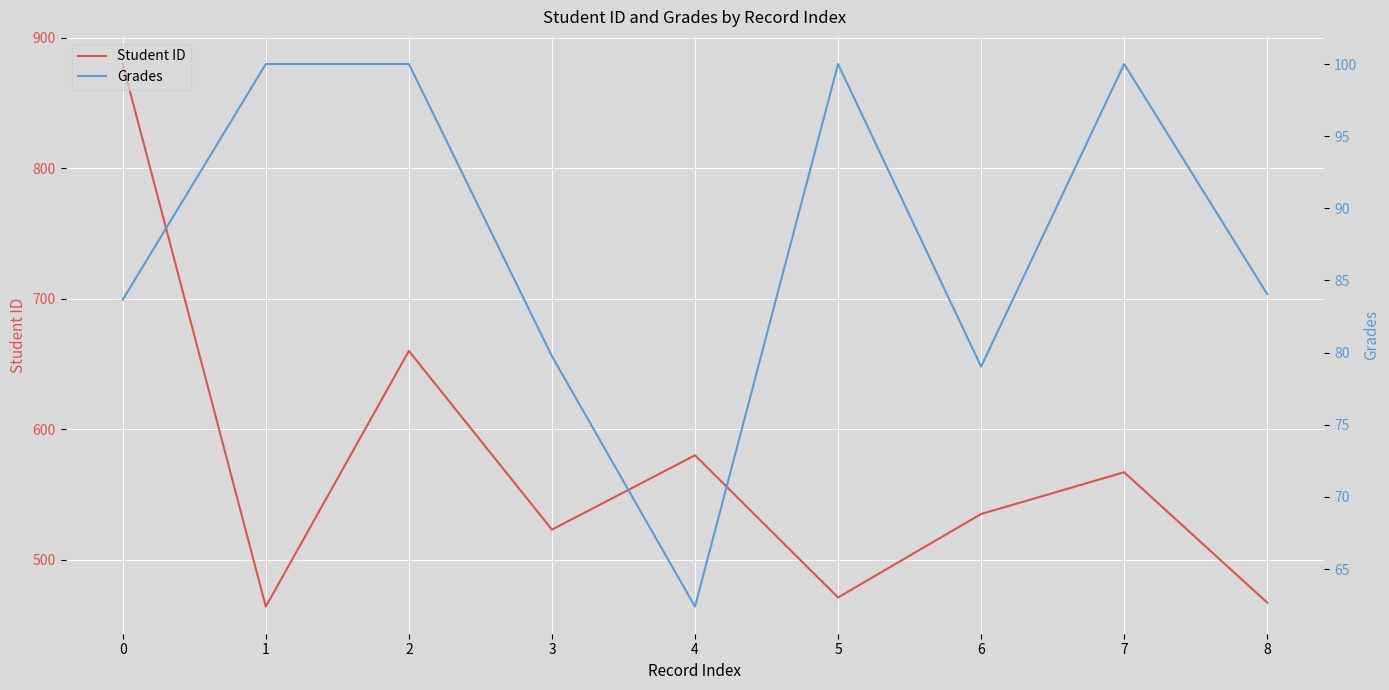

True or false: Grades and Student ID intersect in this chart.

False